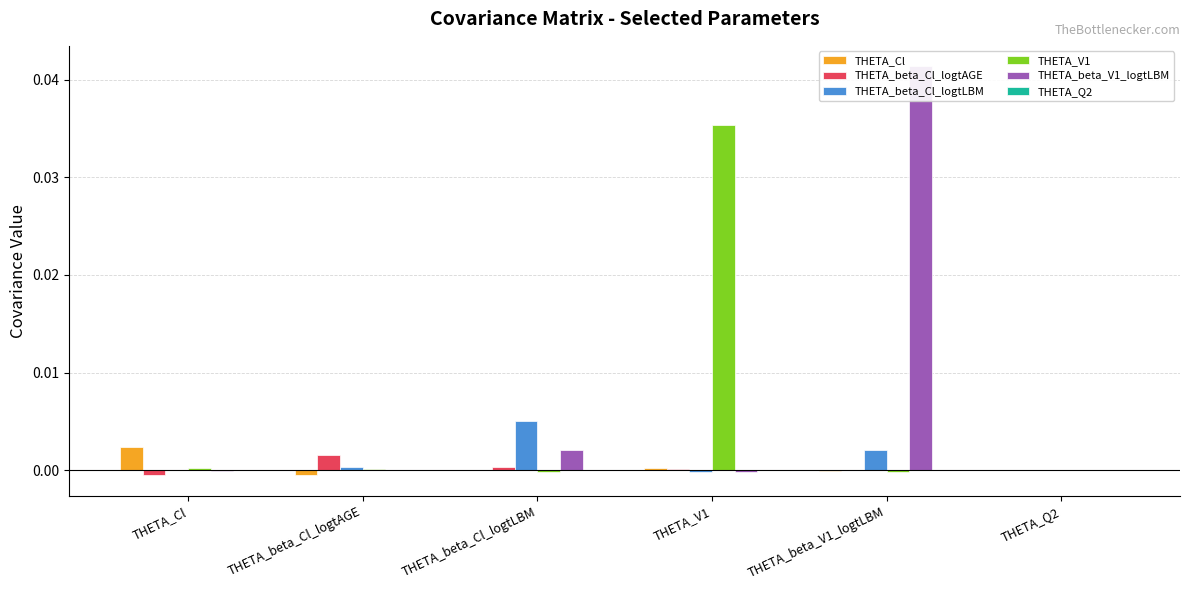

Rank the categories by THETA_beta_Cl_logtLBM value from highest to lowest.

THETA_beta_Cl_logtLBM, THETA_beta_V1_logtLBM, THETA_beta_Cl_logtAGE, THETA_Cl, THETA_Q2, THETA_V1